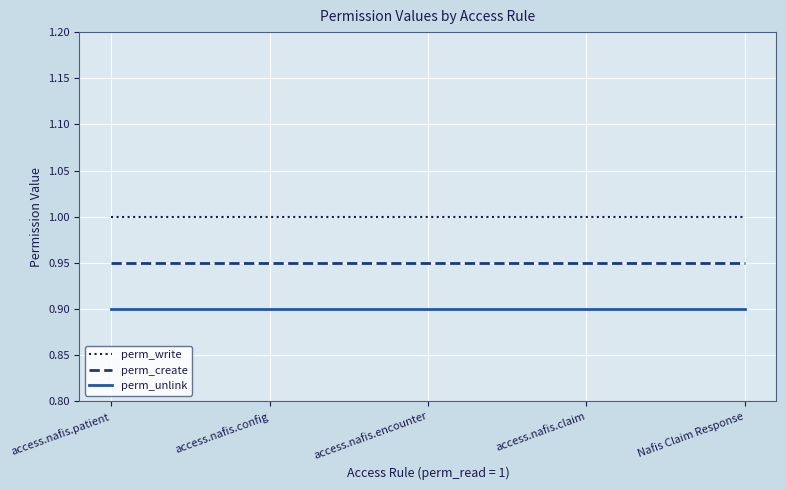

True or false: perm_create and perm_unlink cross at least once.

False